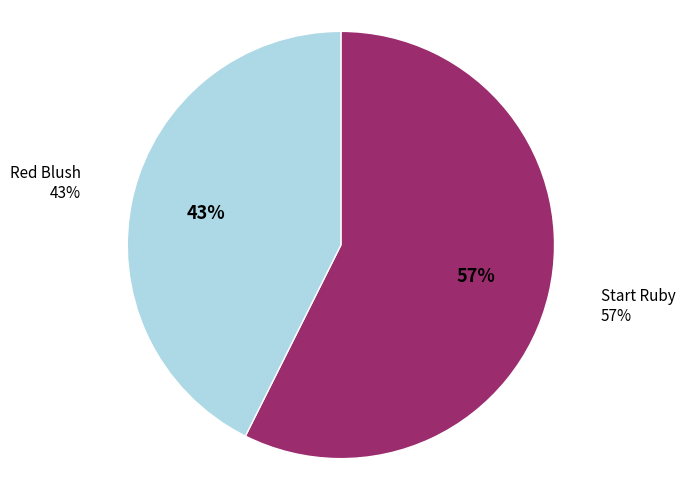

What is the smallest slice in the pie chart?

Red Blush